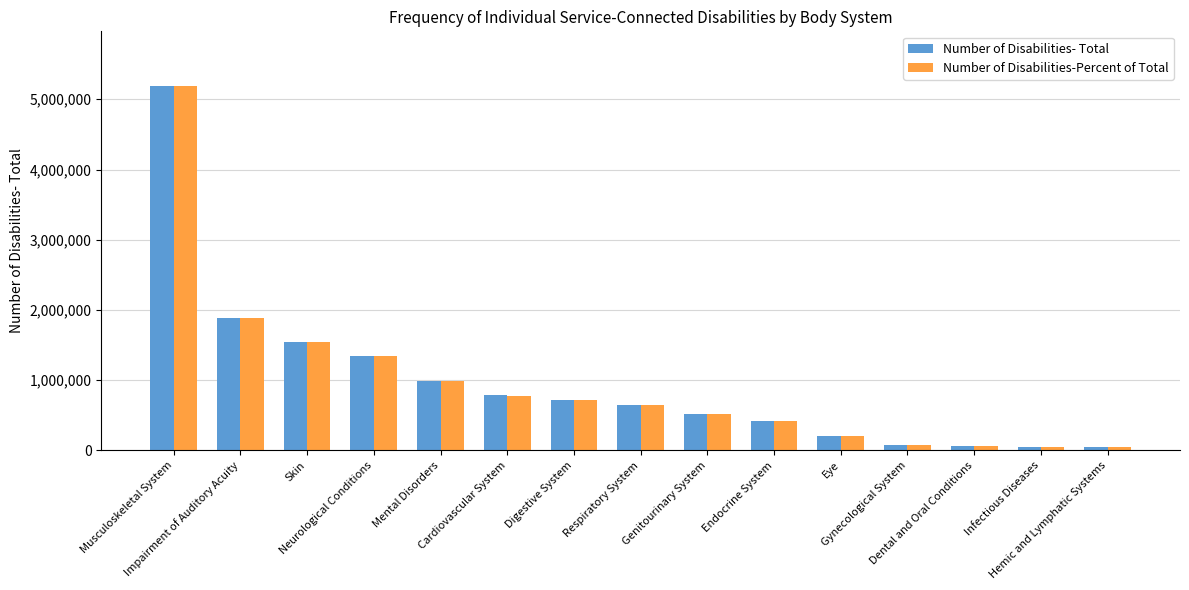

How many bars are there in each group?

2